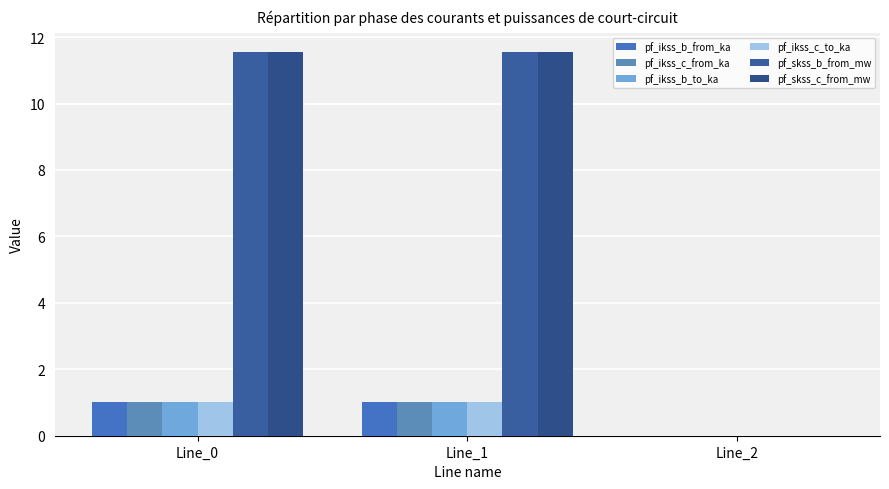

Rank the series by their maximum value, from highest to lowest.

pf_skss_b_from_mw, pf_skss_c_from_mw, pf_ikss_b_to_ka, pf_ikss_b_from_ka, pf_ikss_c_from_ka, pf_ikss_c_to_ka